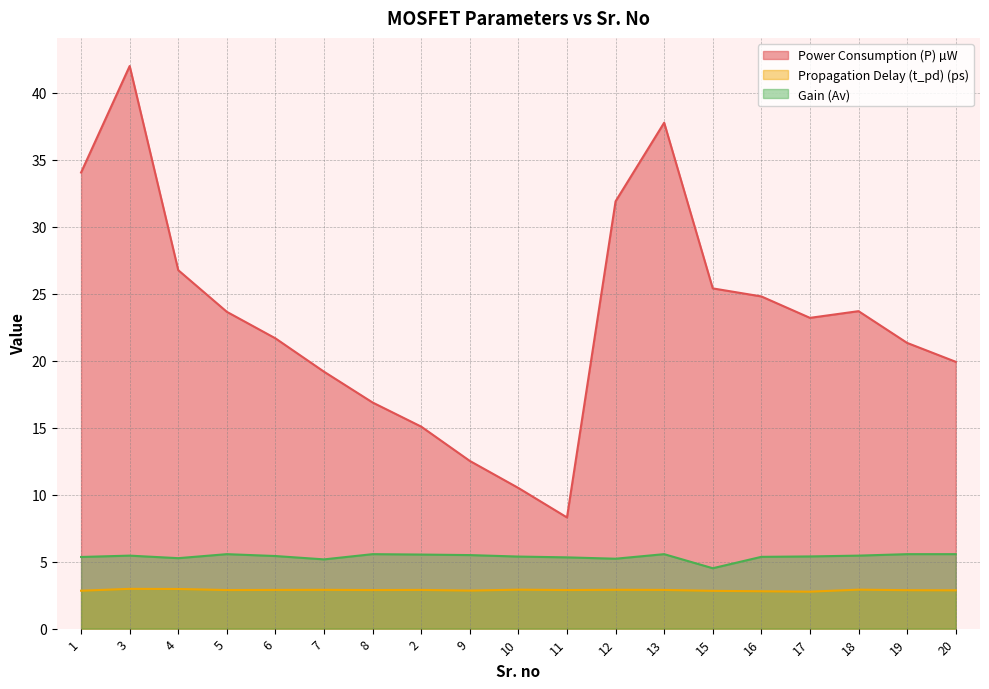

Where does the Gain (Av) series first go above 5?

1